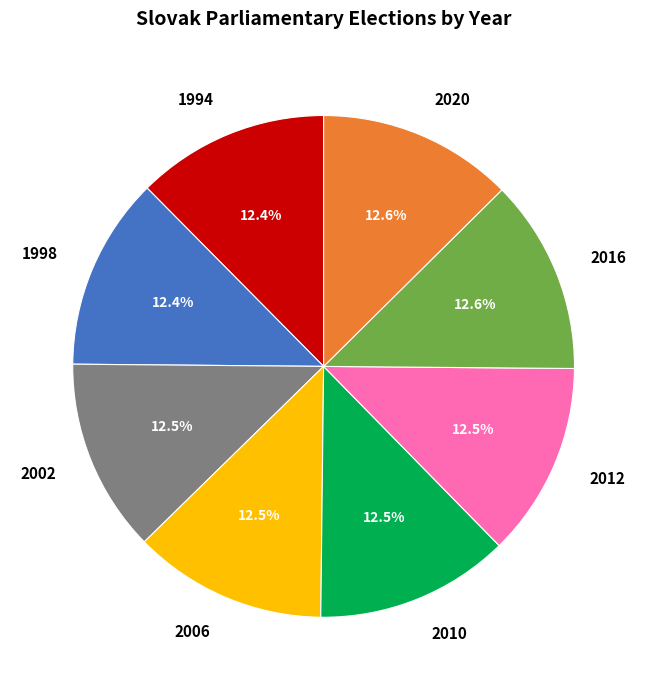

Approximately how many times larger is the value at 2020 compared to 2010?

1.0